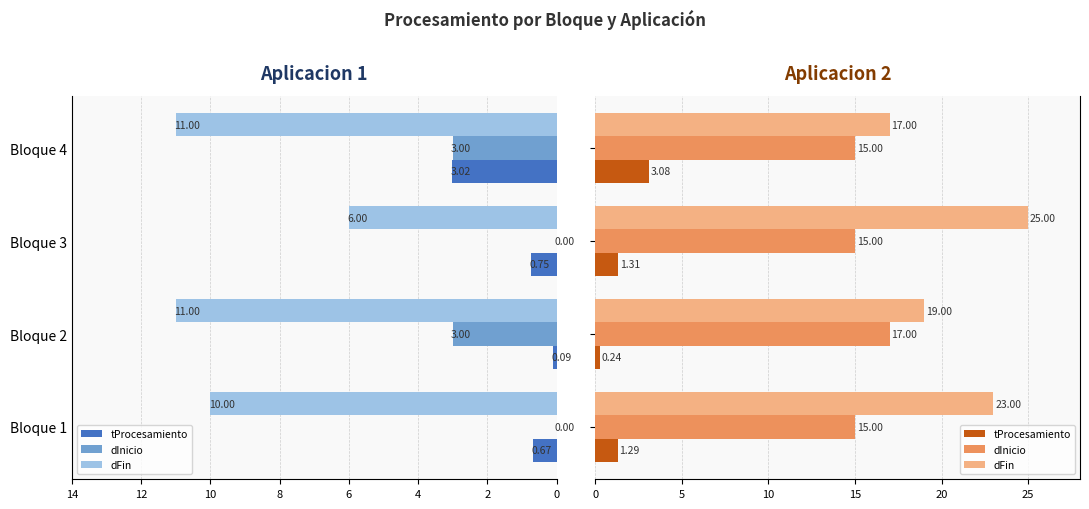

List the series in order of their overall mean, highest first.

dFin, dInicio, tProcesamiento